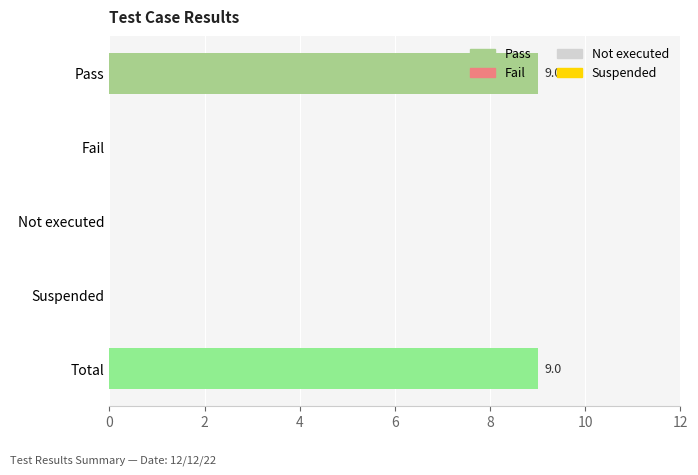

What is the greatest value displayed?

9